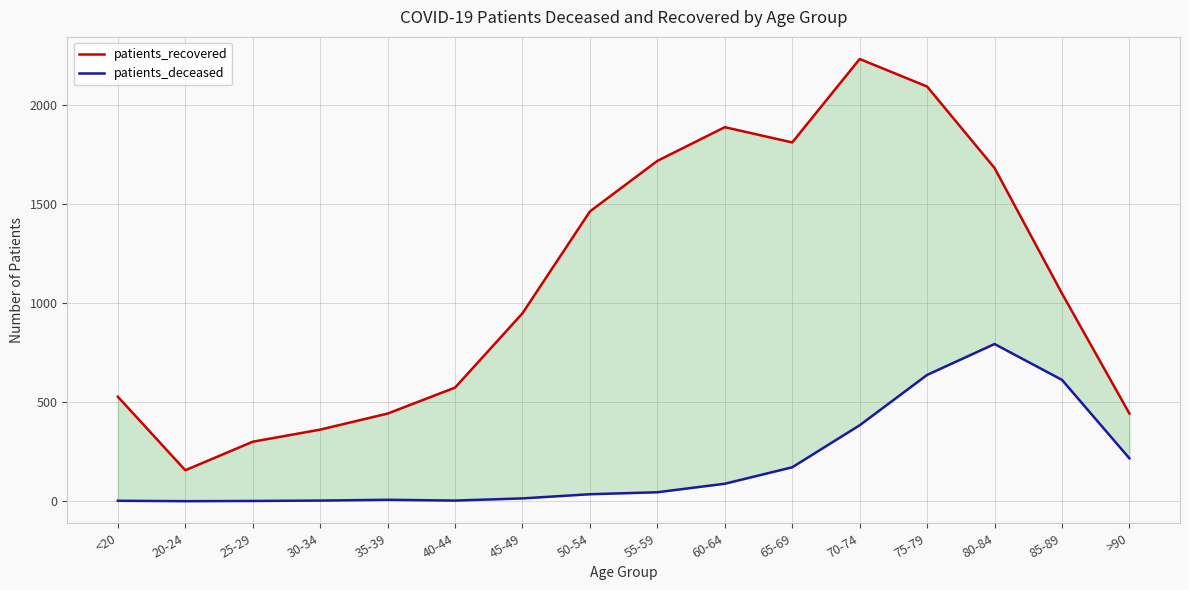

Reading right to left, transcribe all the data shown in this chart.

patients_recovered: 442	1048	1681	2092	2231	1810	1887	1717	1462	948	573	442	361	300	156	527
patients_deceased: 216	612	793	637	383	171	88	45	35	14	3	7	3	1	0	2